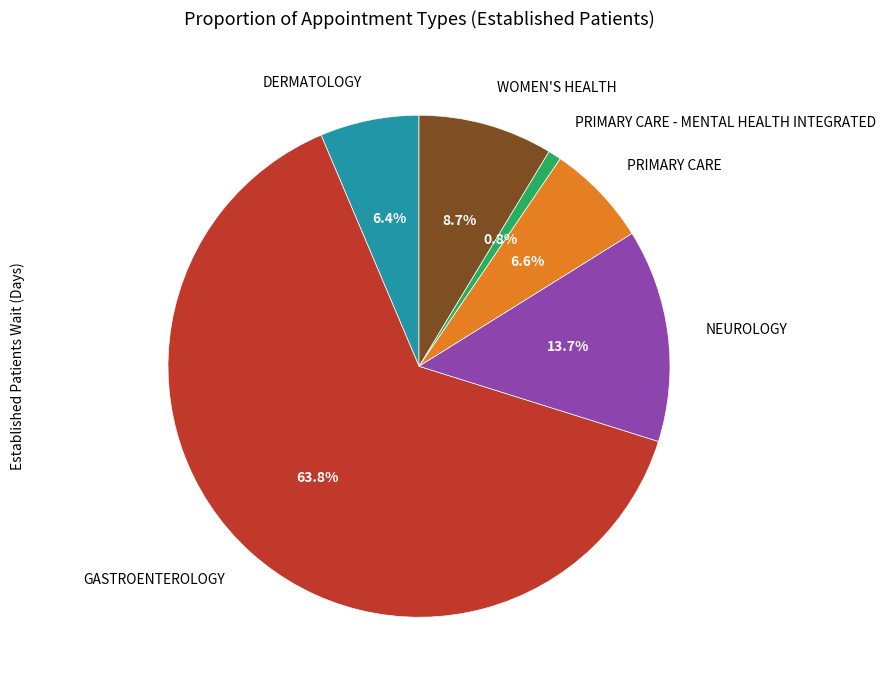

Which category accounts for the majority?

GASTROENTEROLOGY